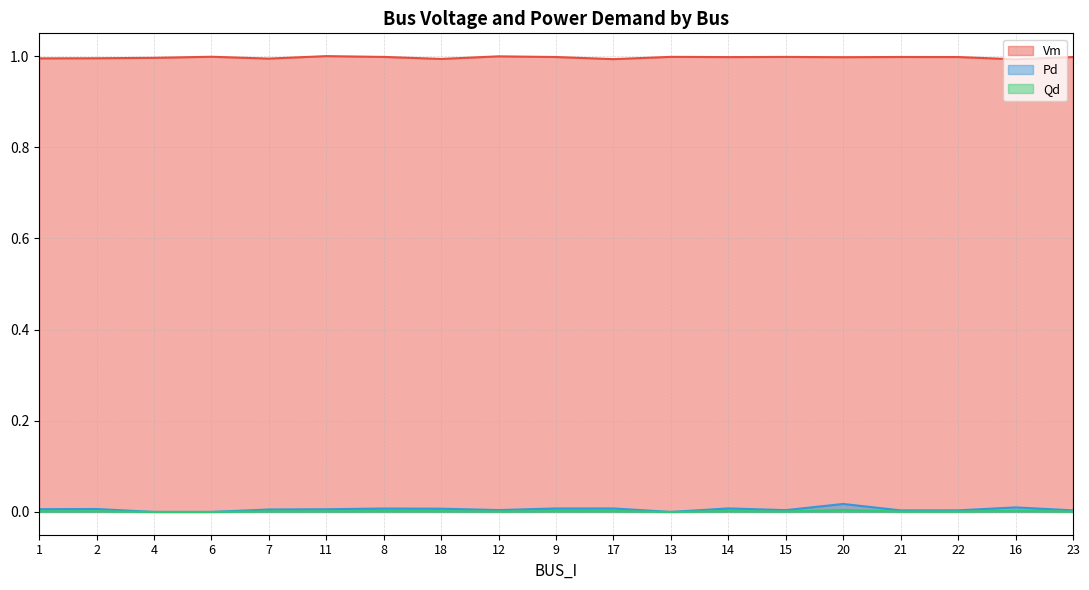

Between 13 and 2, which is larger?

13